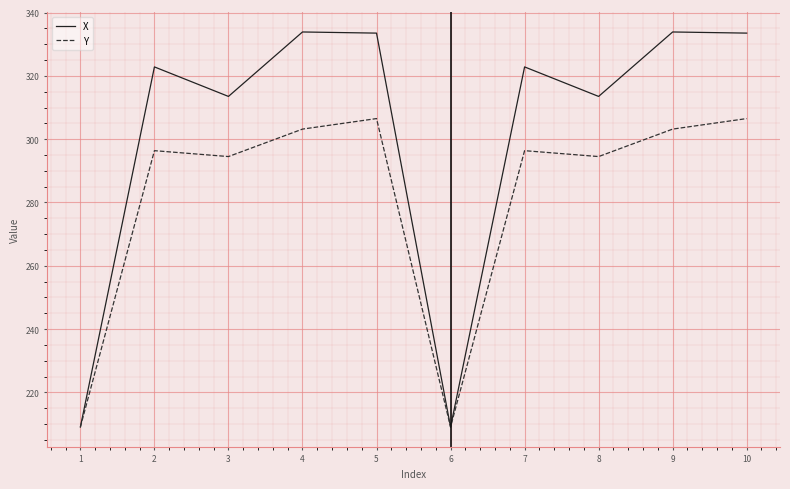

What is the maximum value for Y?

306.5